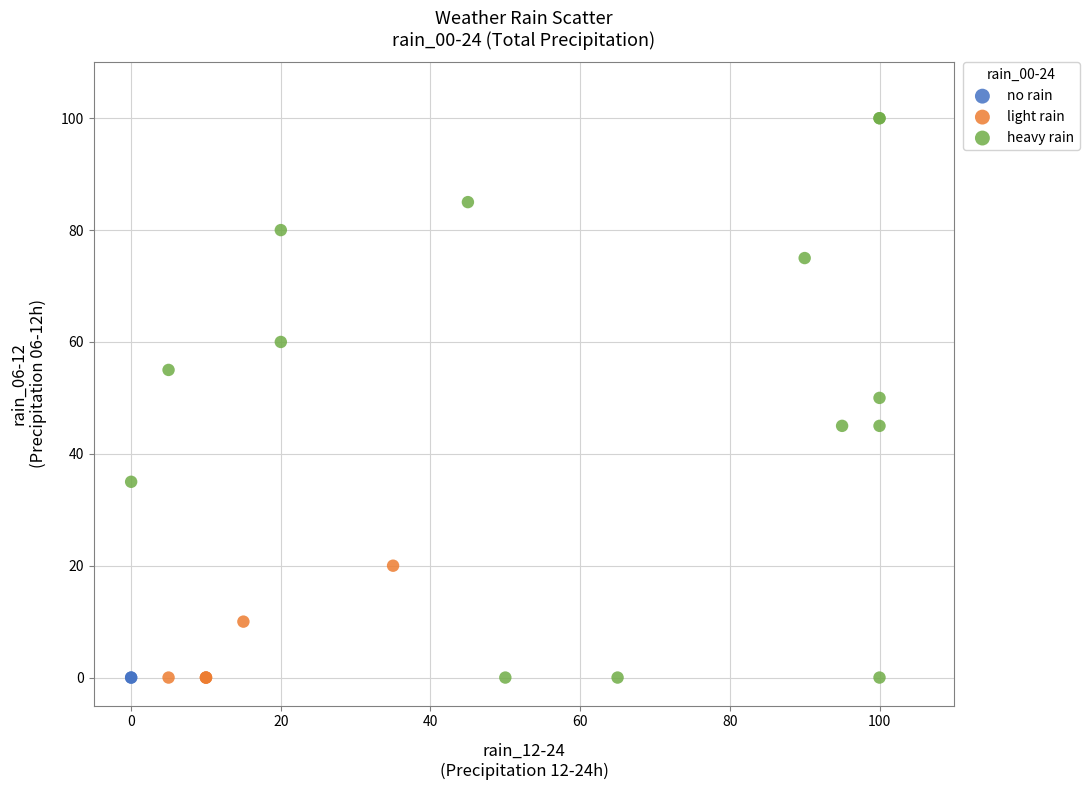

Which series reaches the maximum Y coordinate?

heavy rain